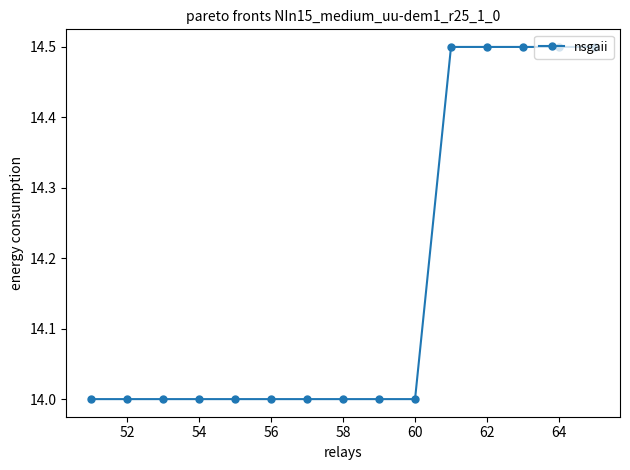

What is the greatest value displayed?

14.5